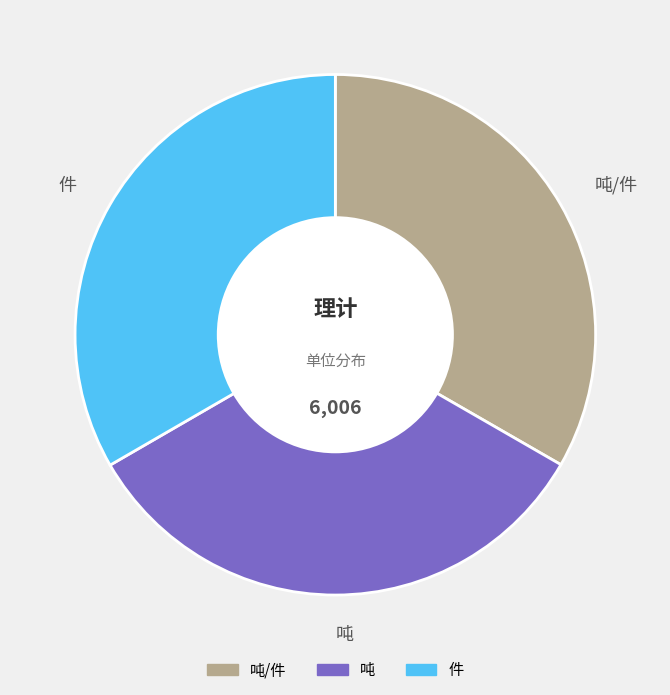

Approximately how many times larger is the value at 吨 compared to 吨/件?

1.0